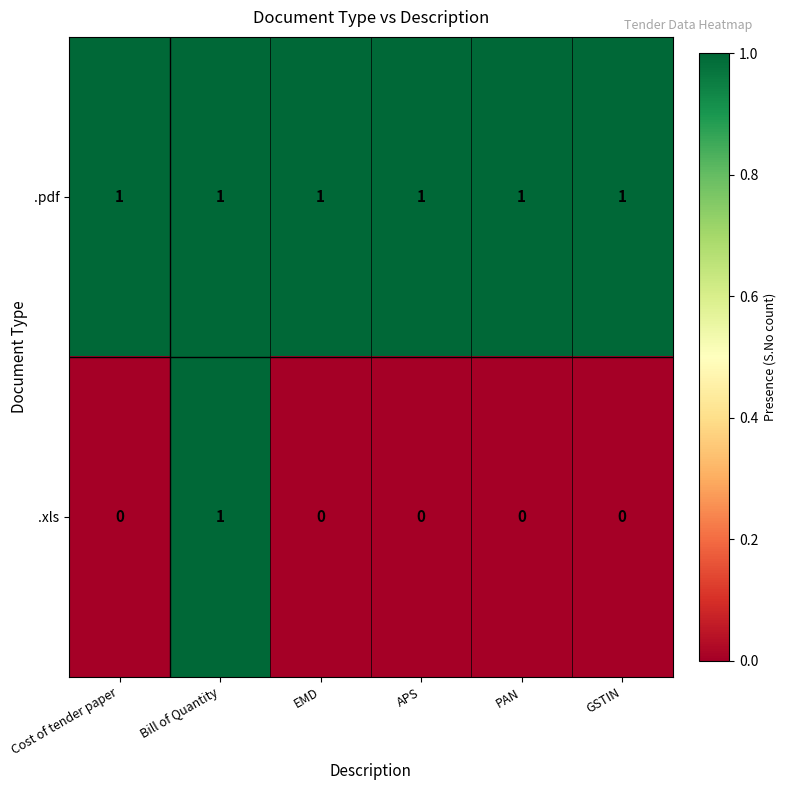

At which category is the sum across all series the highest?

Bill of Quantity